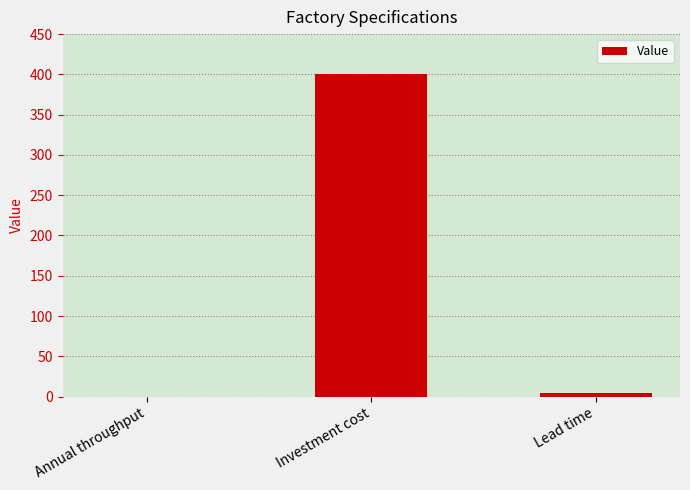

What is the change in value from Annual throughput to Lead time?

+4